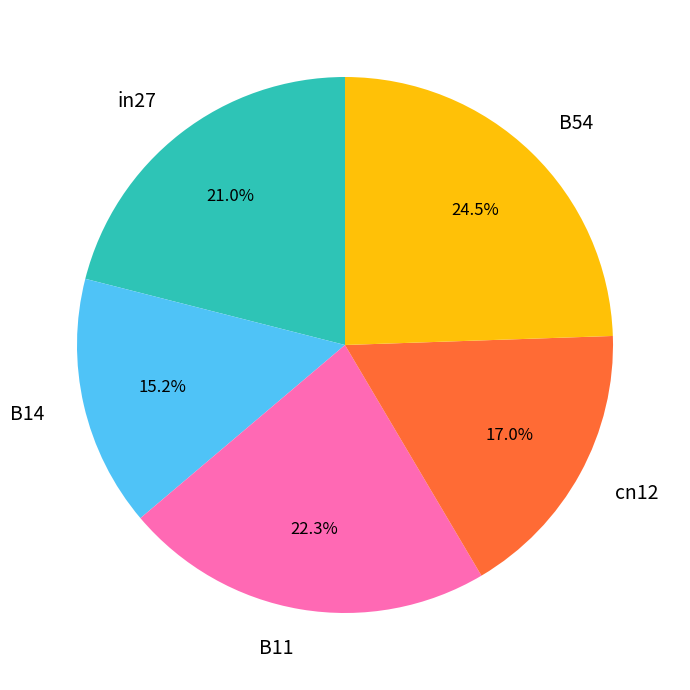

Does B54 represent more than half of the total?

No